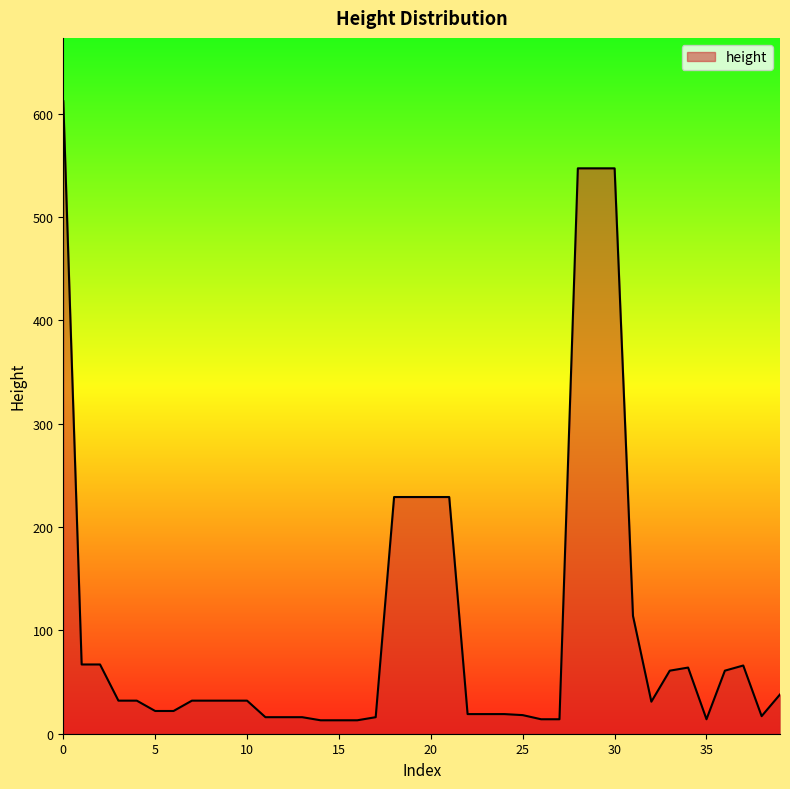

What is the maximum value shown in the chart?

612